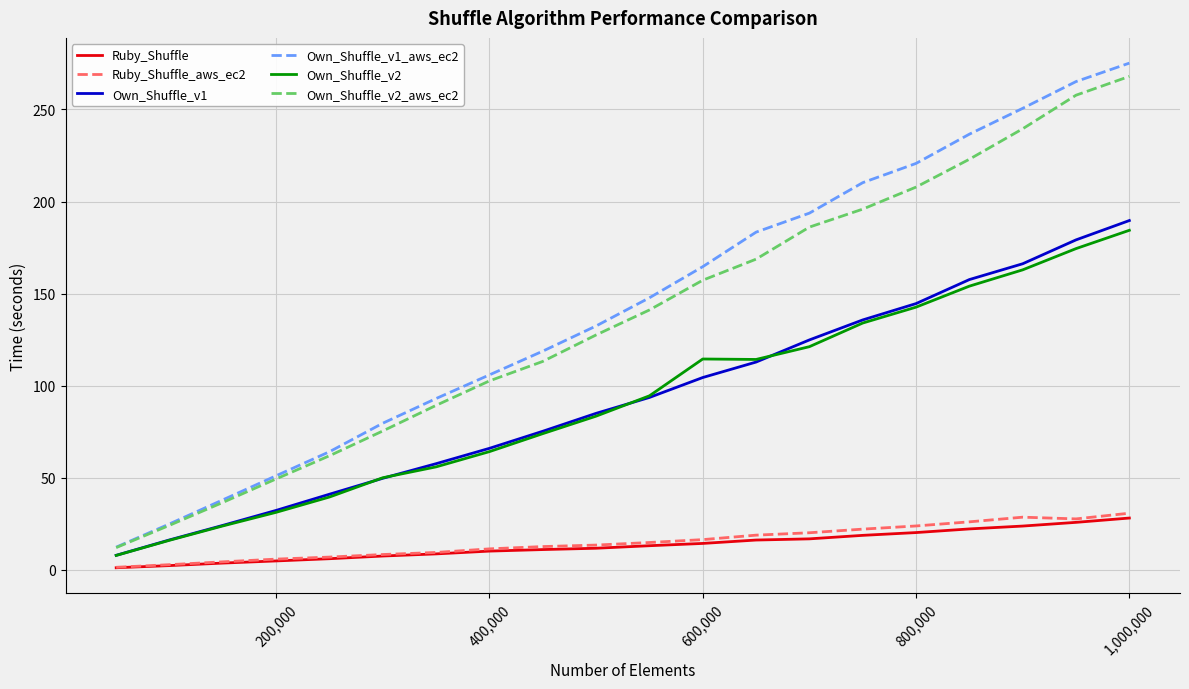

Which series has the largest total across all categories?

Own_Shuffle_v1_aws_ec2